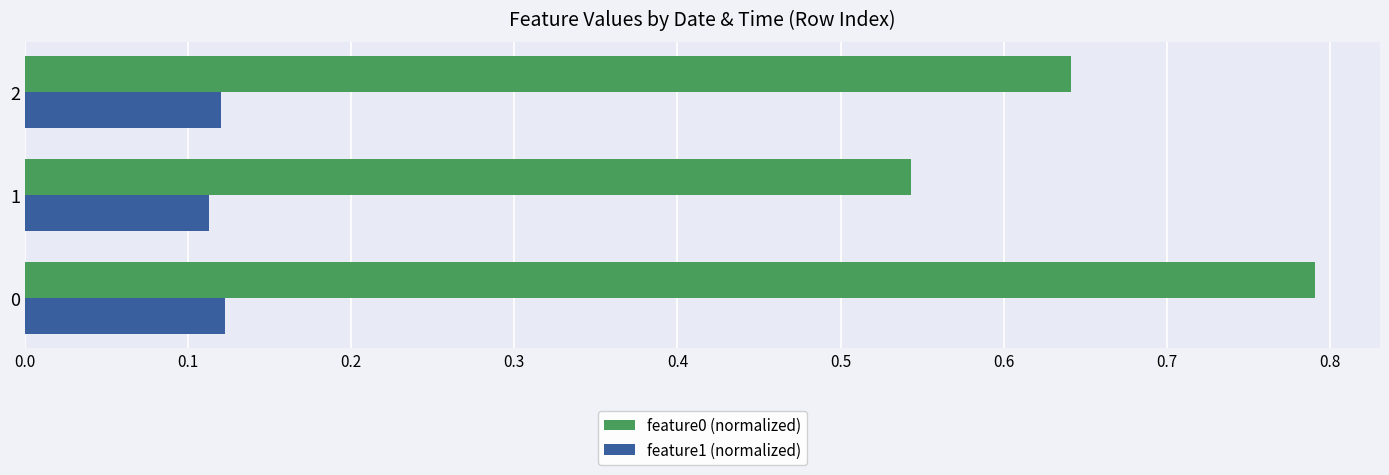

The feature0 (normalized) series shows 1.3 at 0. True or false?

False